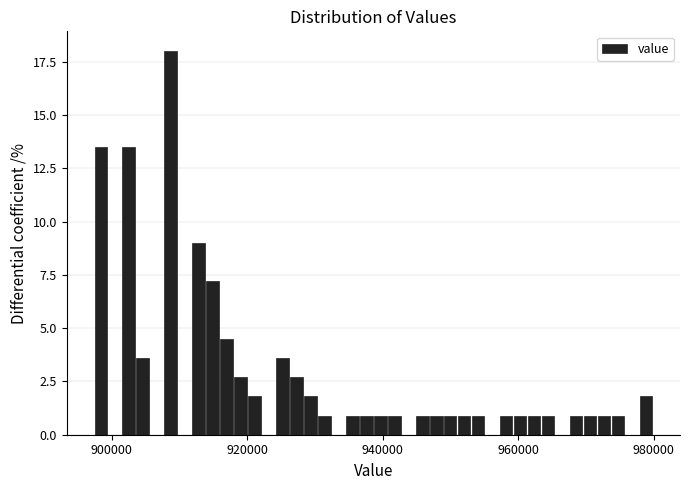

Read against the x-axis, roughly where is the centre of the tallest bar?

908000